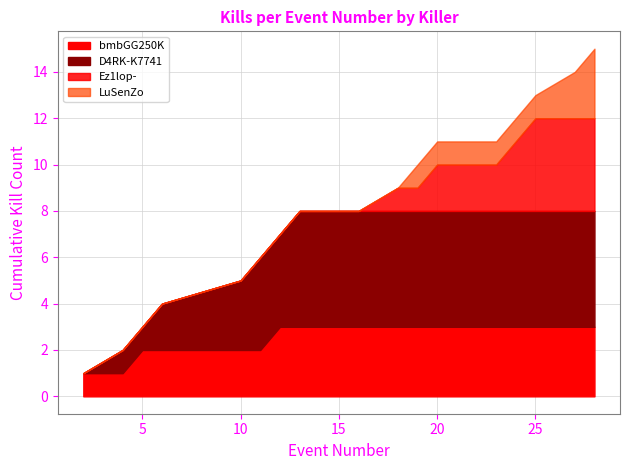

Count the number of categories in the chart.

17